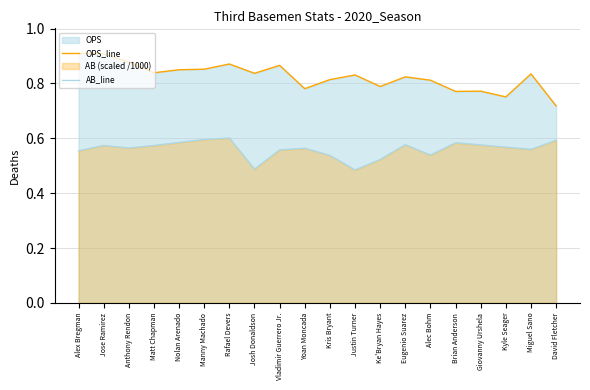

What is the average value of the OPS_line series?

0.8